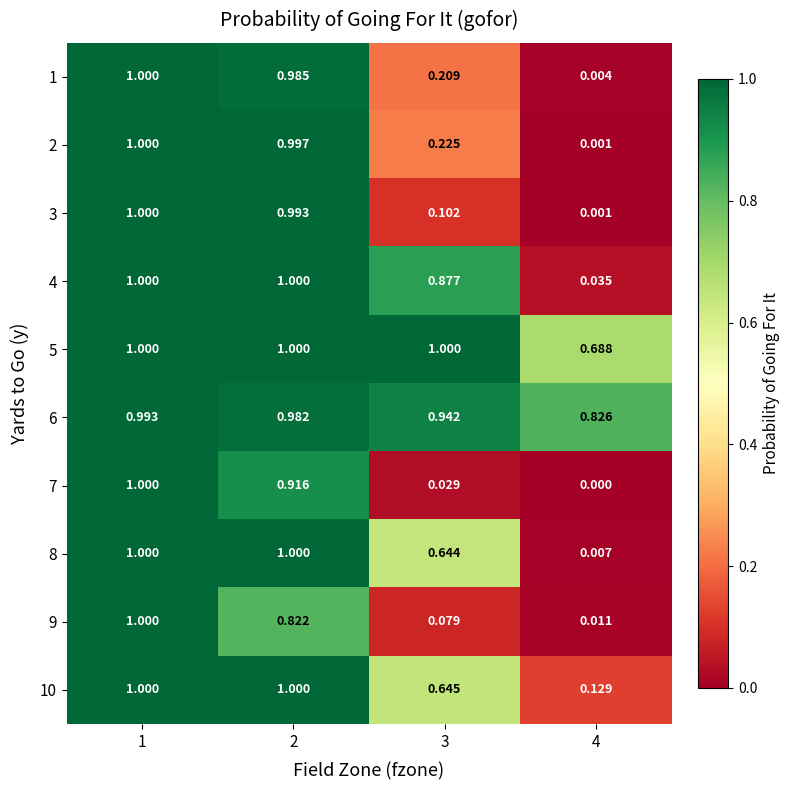

Is the value of 4 at 3 greater than the value of 6 at 4?

Yes